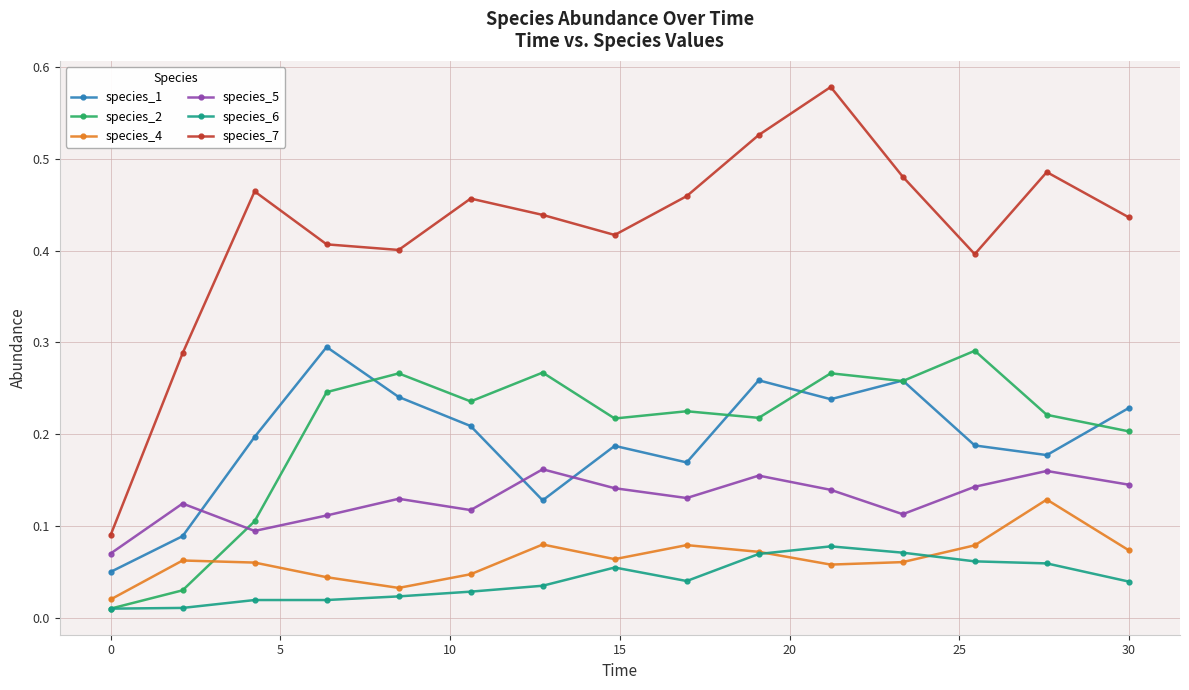

Which series has the largest range (max minus min)?

species_7